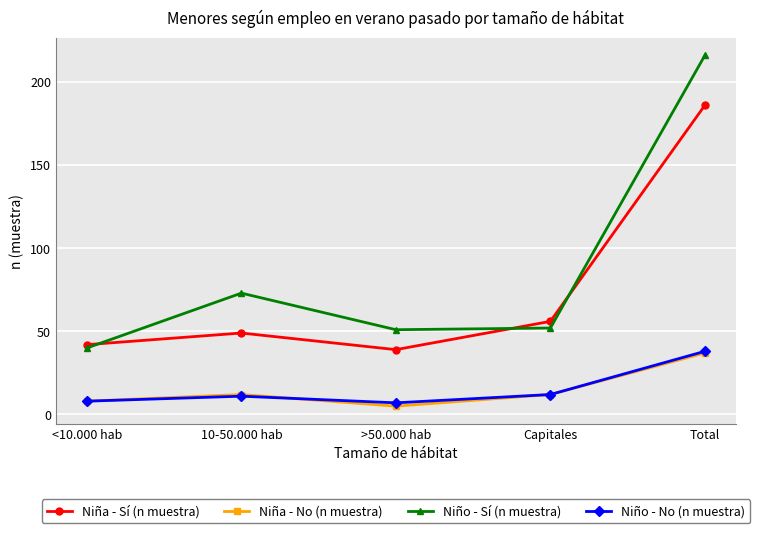

At which category is the sum across all series the highest?

Total